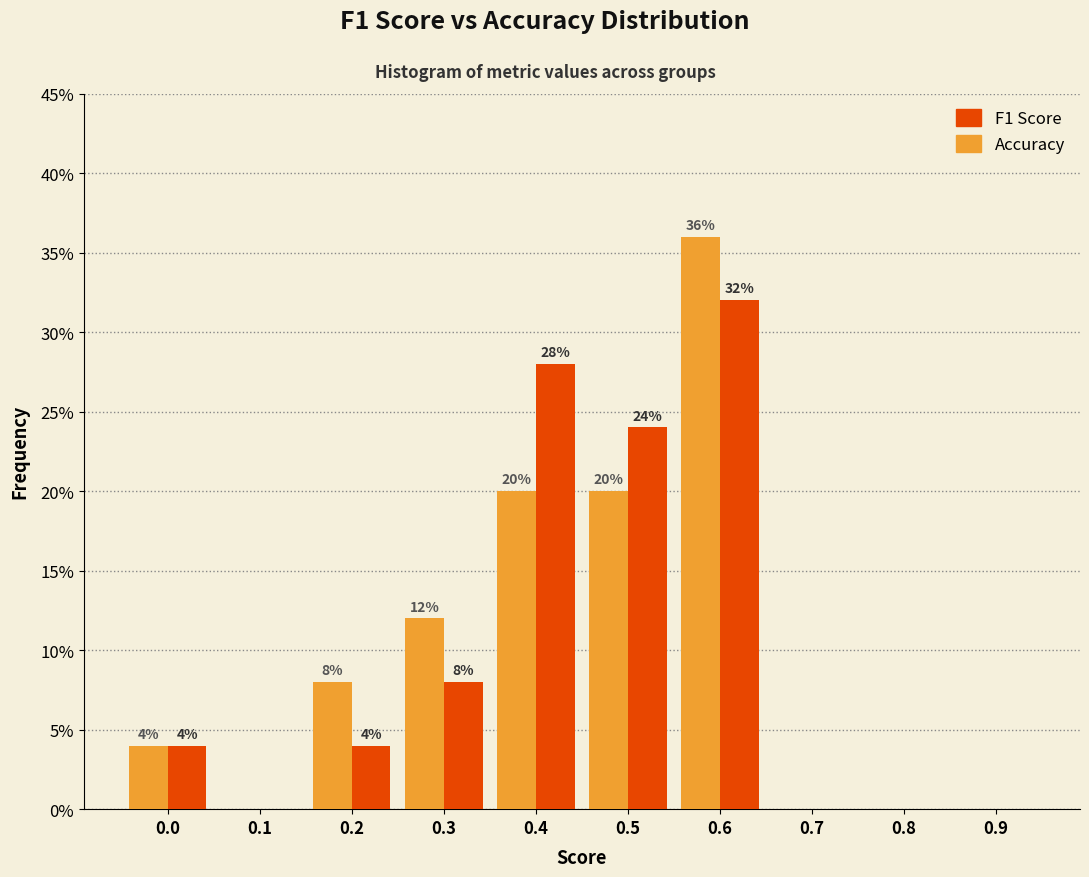

At which category does the chart reach its peak across all series?

0.6